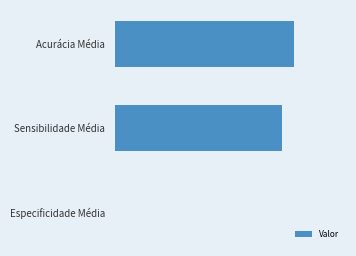

Are the bars horizontal?

Yes